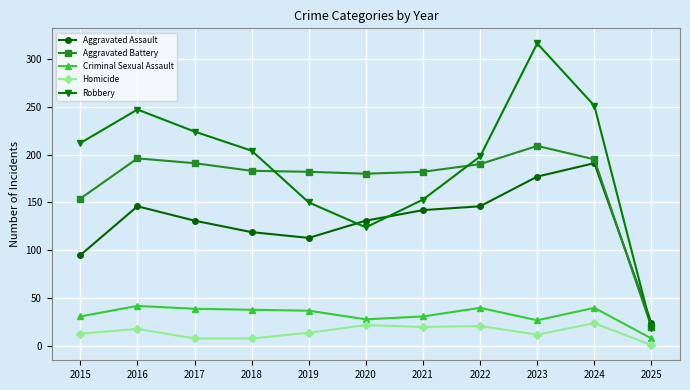

True or false: Criminal Sexual Assault and Aggravated Assault cross at least once.

False